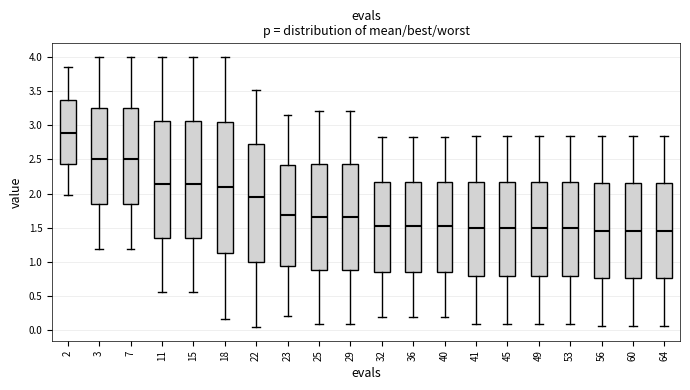

Comparing the boxes themselves (not the whiskers), which one is the tallest?

18